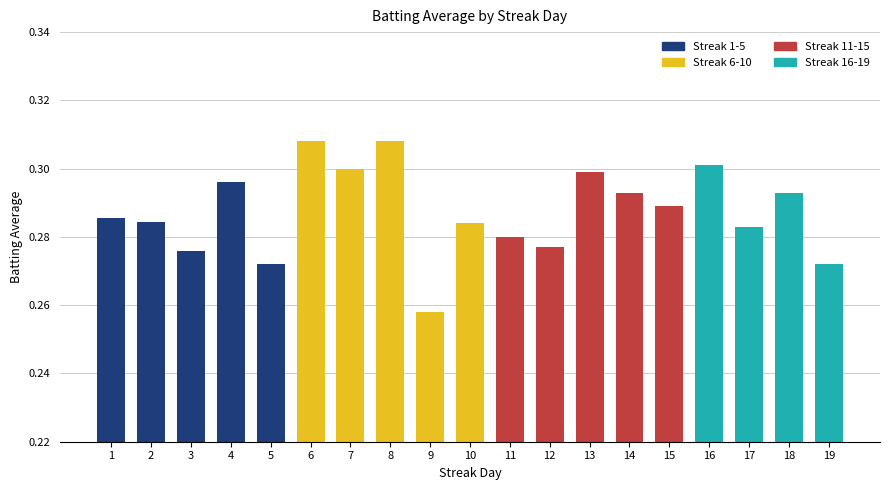

What is the sum of the values at 16 and 11?

0.6